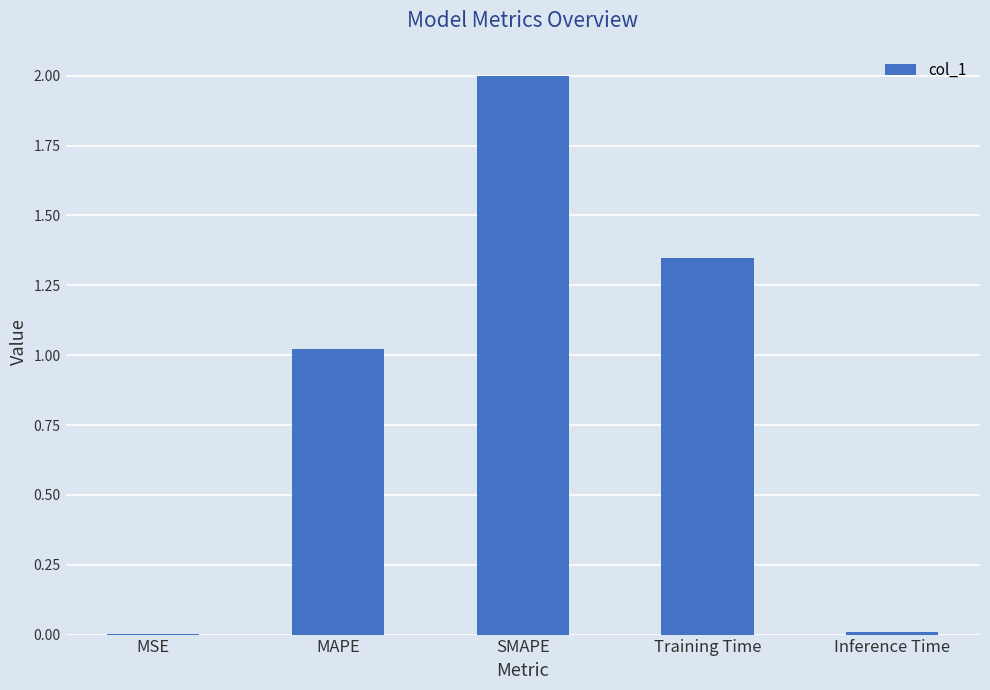

What is the change in value from MAPE to Inference Time?

-1.0